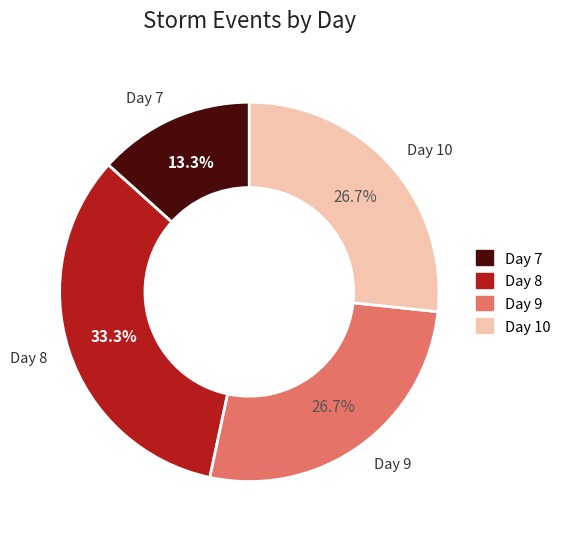

What percentage is the Day 10 slice, to the nearest percent?

27%